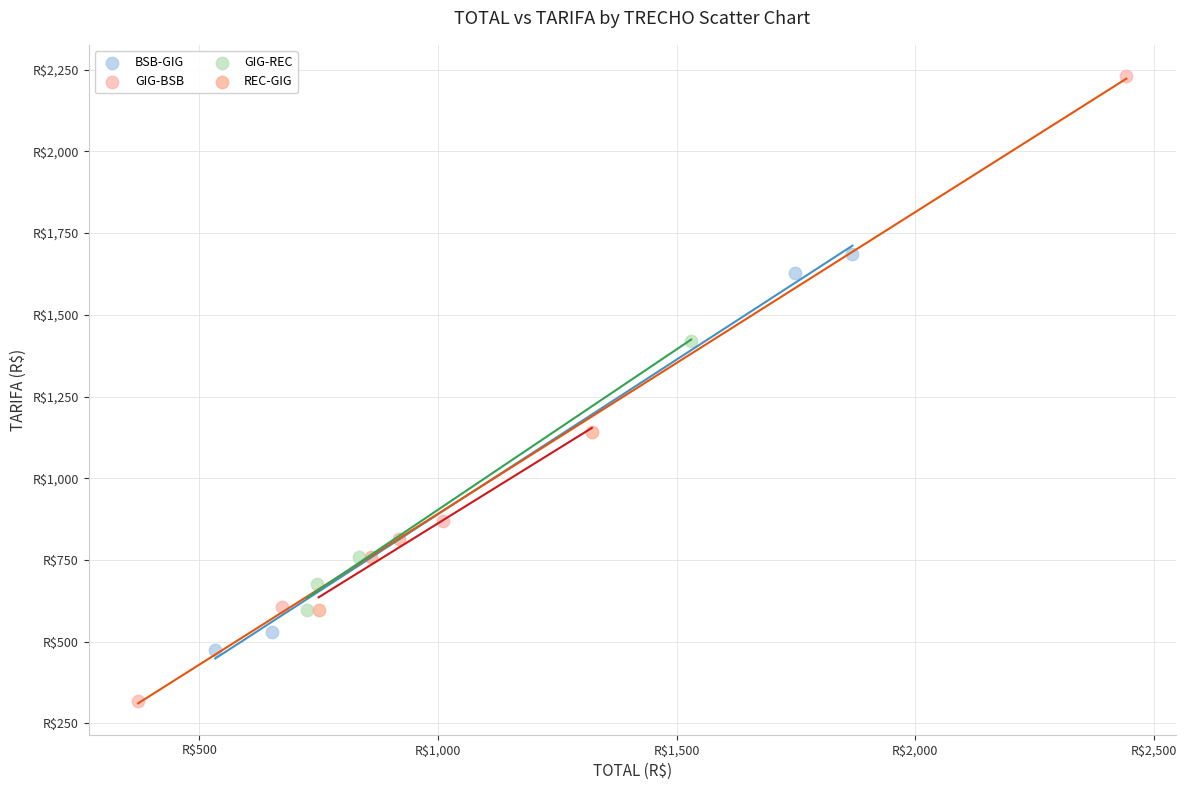

Which series contains the highest Y value?

GIG-BSB